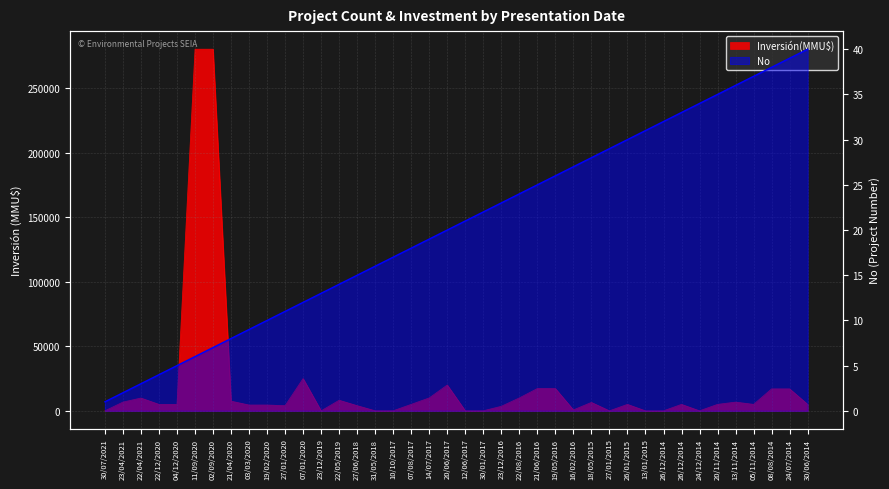

True or false: No and Inversión(MMU$) intersect in this chart.

True